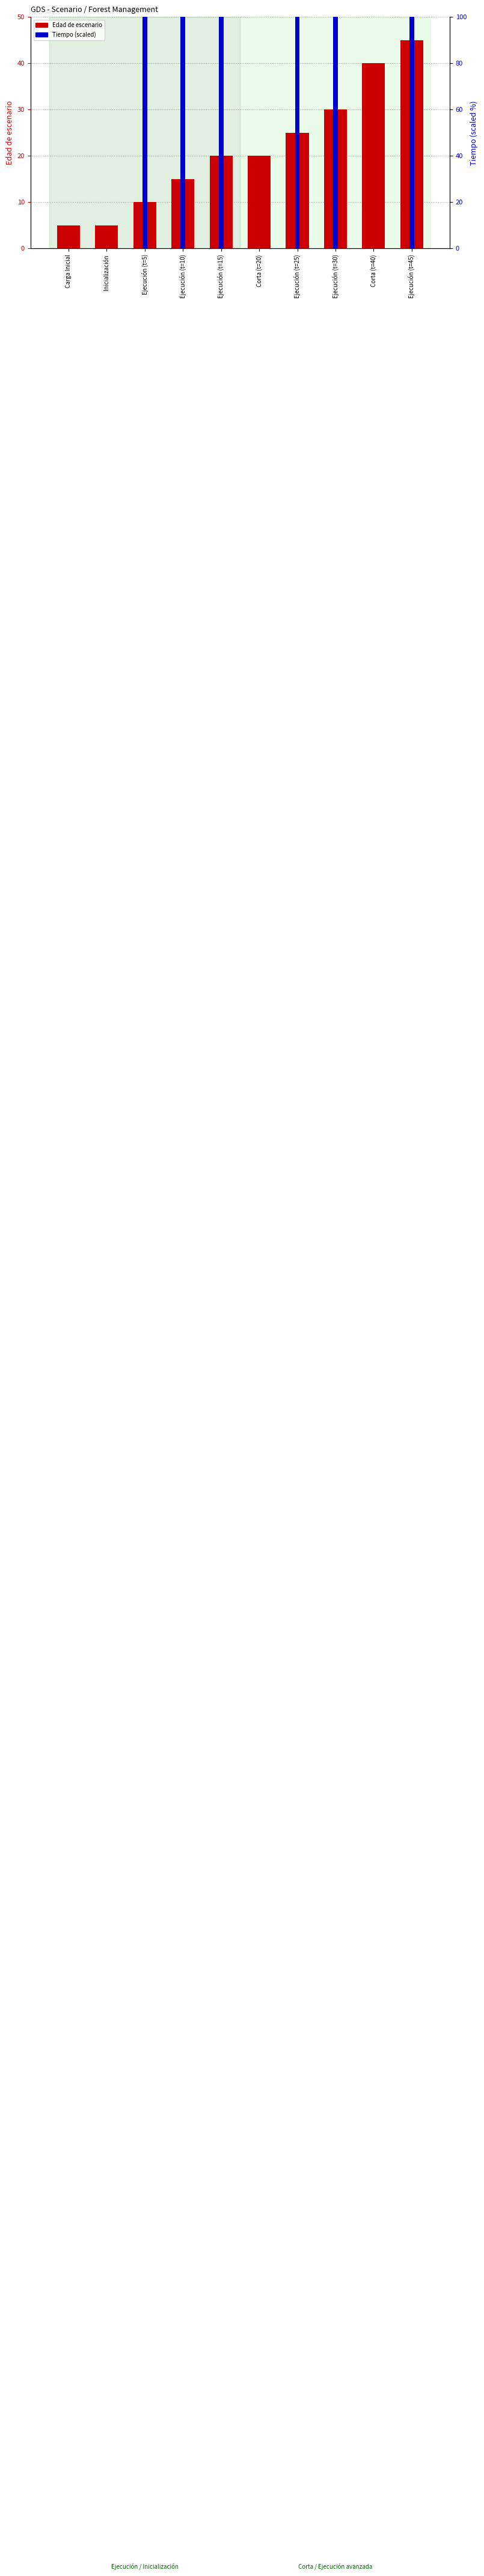

How many bars are there in each group?

2